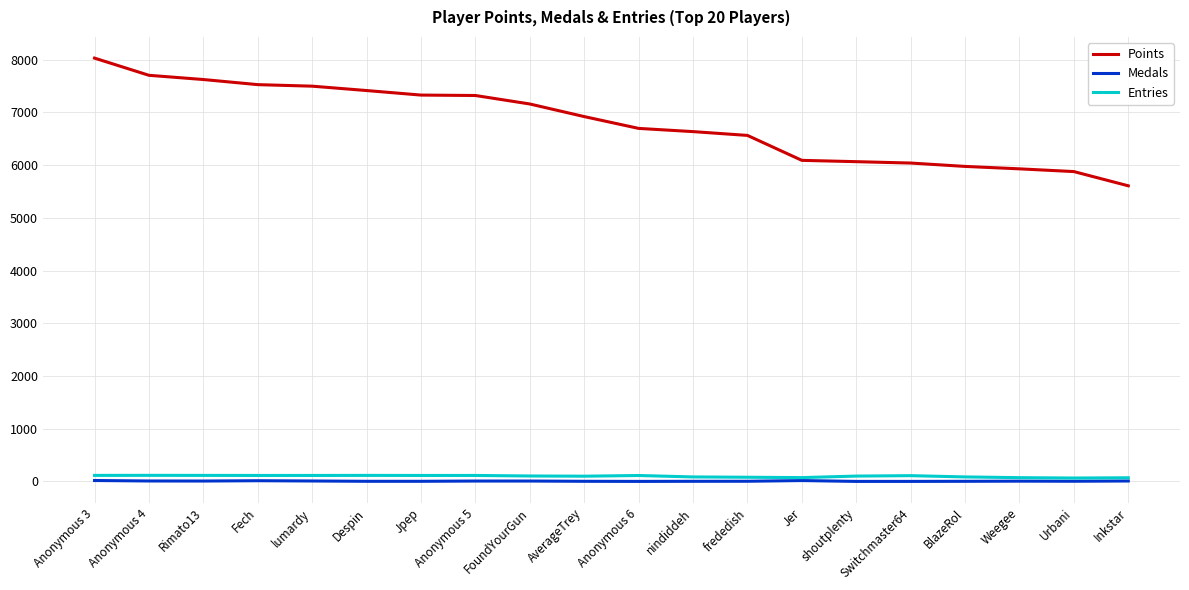

Which series has the largest total across all categories?

Points